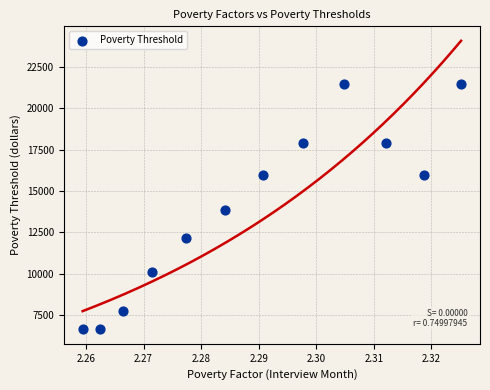

What is the range of Y values (max minus min)?

14844